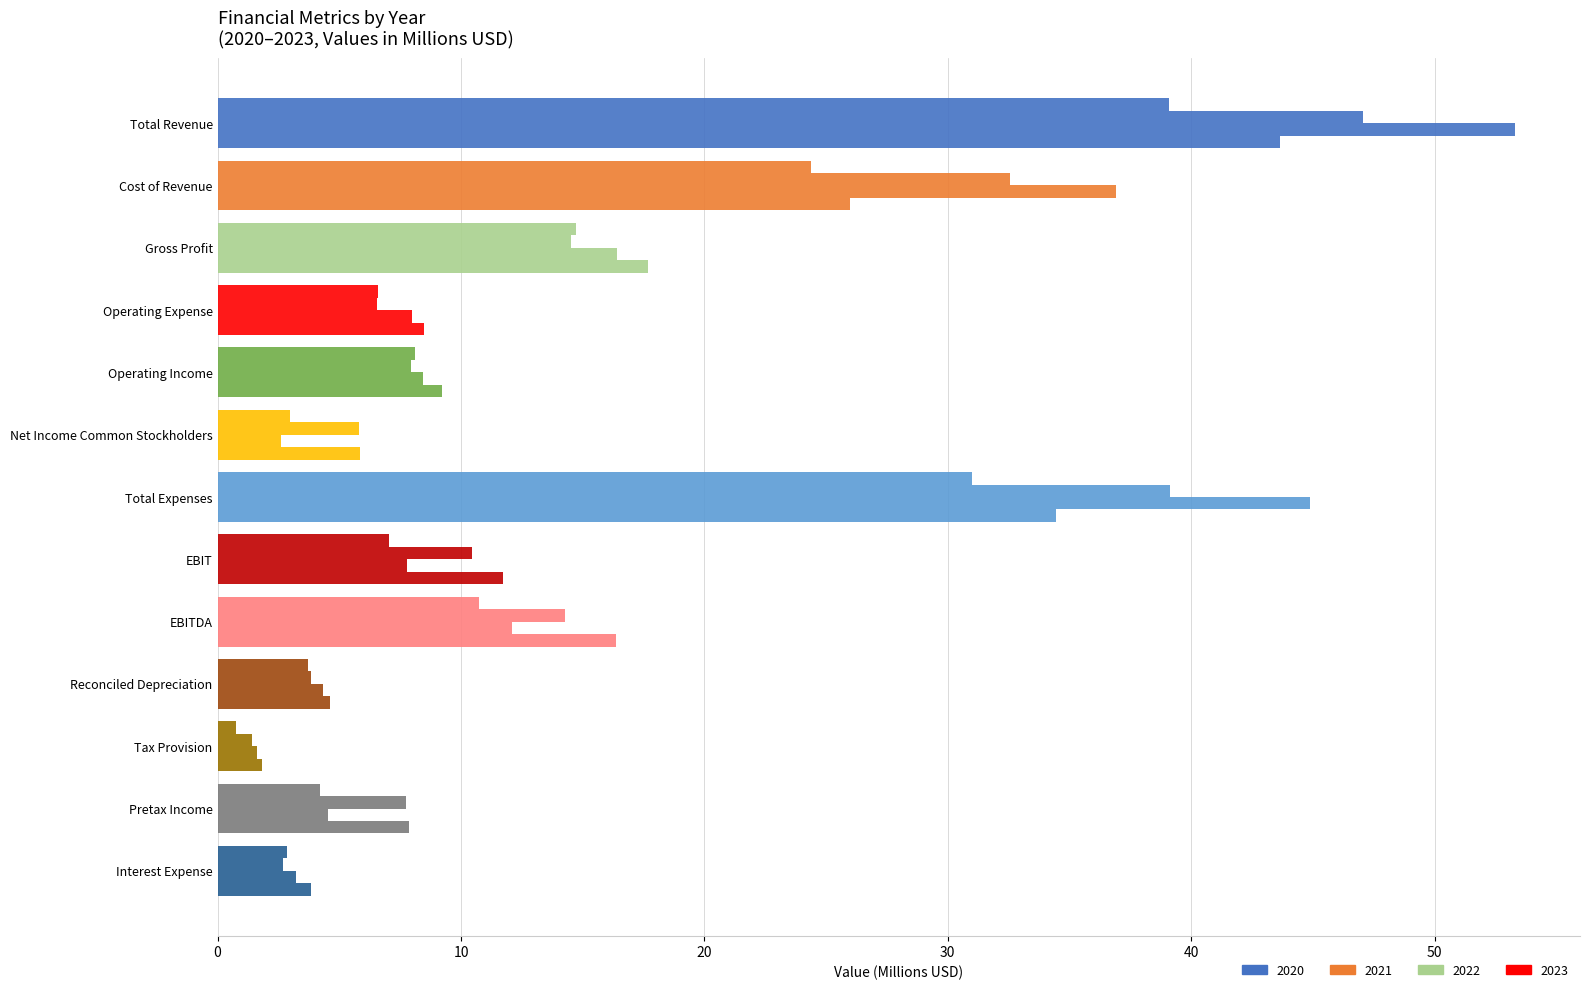

What is the label of the 8th bar from the right?

Net Income Common Stockholders